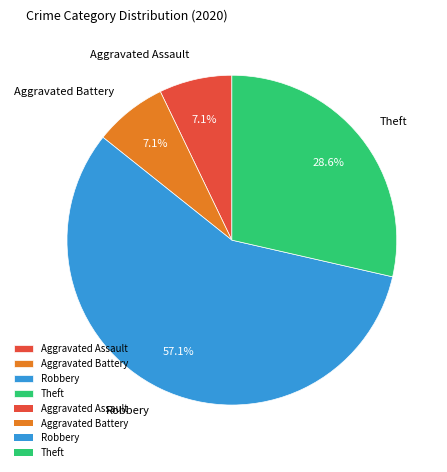

Count the number of slices in the pie.

4